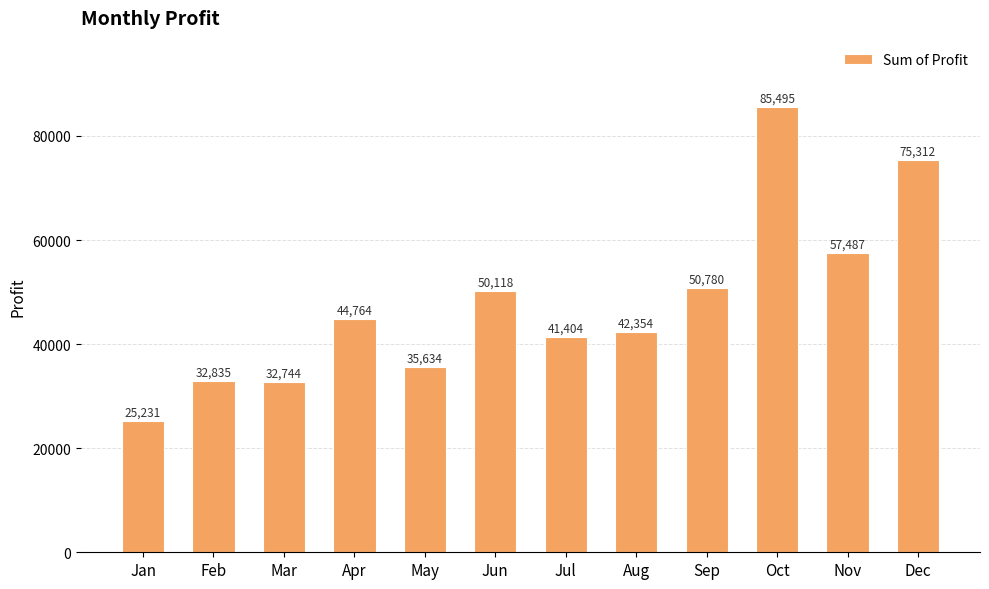

At which label is the value closest to 55363?

Nov